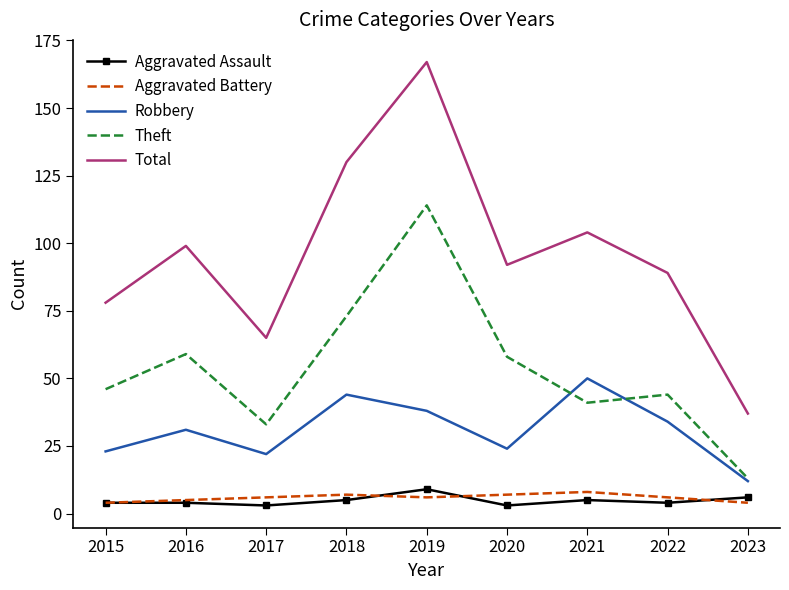

What is the lowest value of the Aggravated Battery series?

4